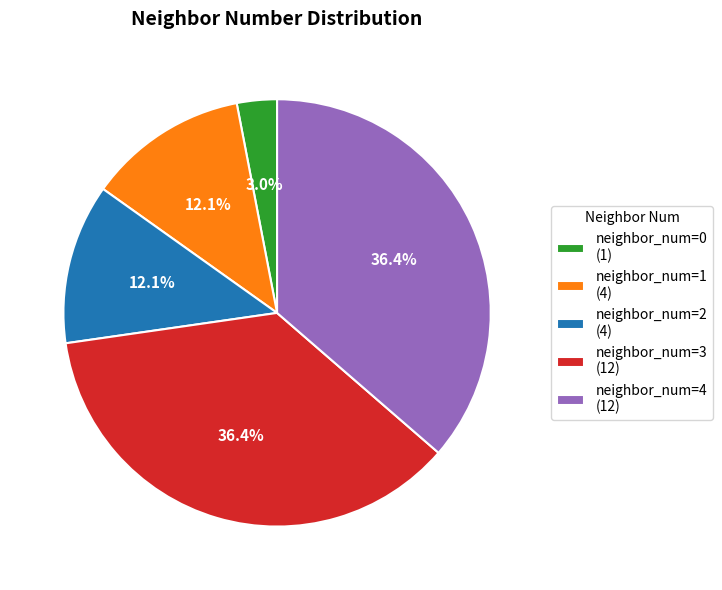

What is the total percentage of neighbor_num=1 (4) and neighbor_num=4 (12)?

48.5%